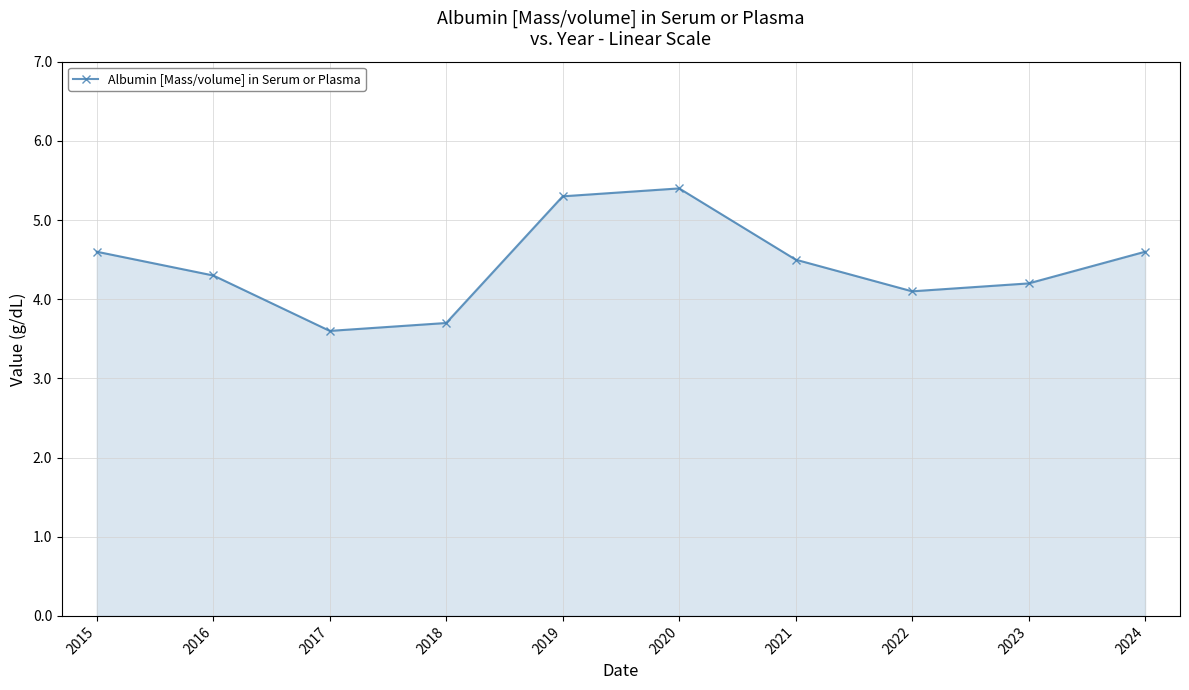

Reading right to left, transcribe all the data shown in this chart.

2024=4.6	2023=4.2	2022=4.1	2021=4.5	2020=5.4	2019=5.3	2018=3.7	2017=3.6	2016=4.3	2015=4.6